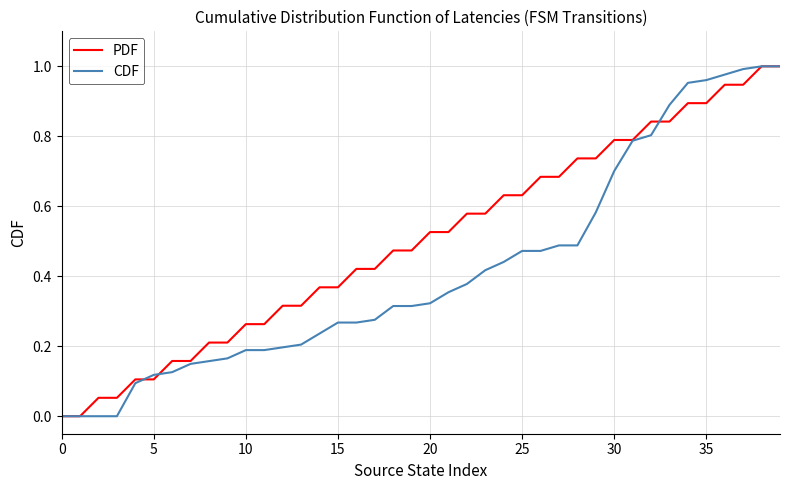

Which series has the largest total across all categories?

PDF